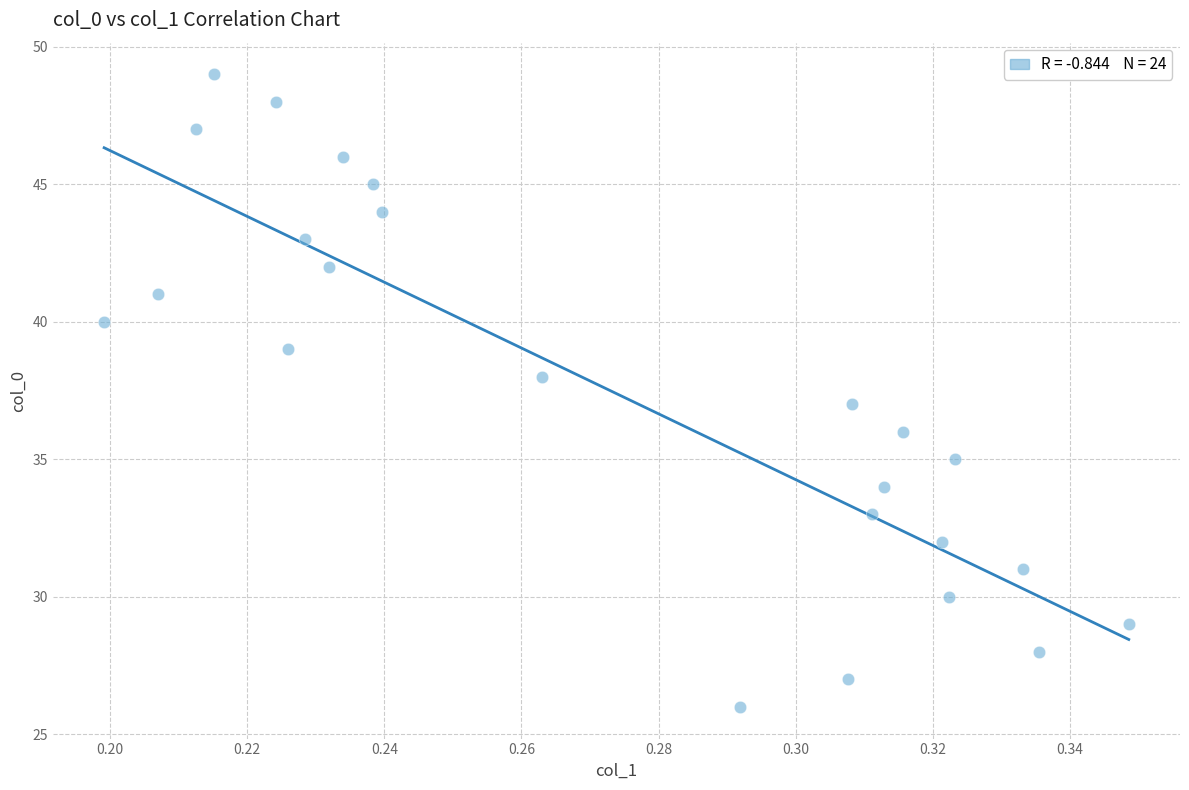

What is the range of Y values (max minus min)?

23